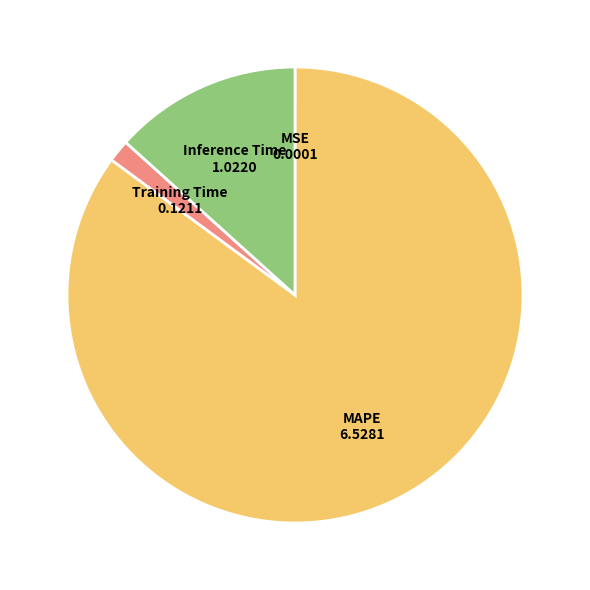

Does Inference Time represent more than half of the total?

No